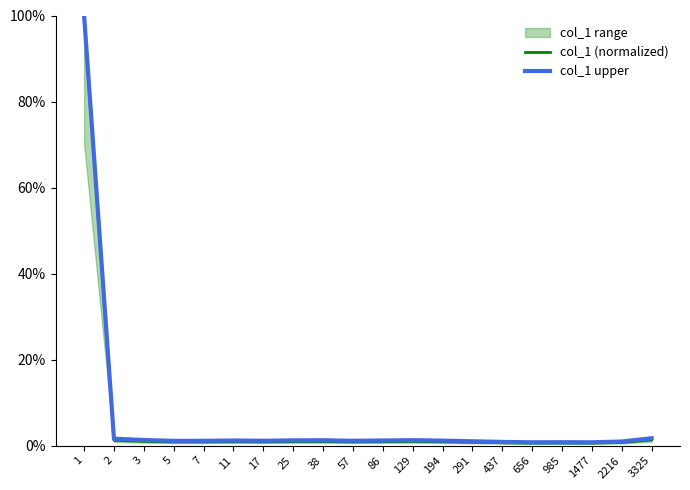

What is the highest value of the col_1 upper series?

100.0